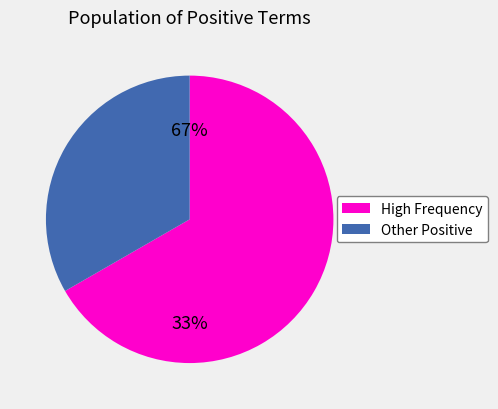

Is perfectly the majority of the pie?

No